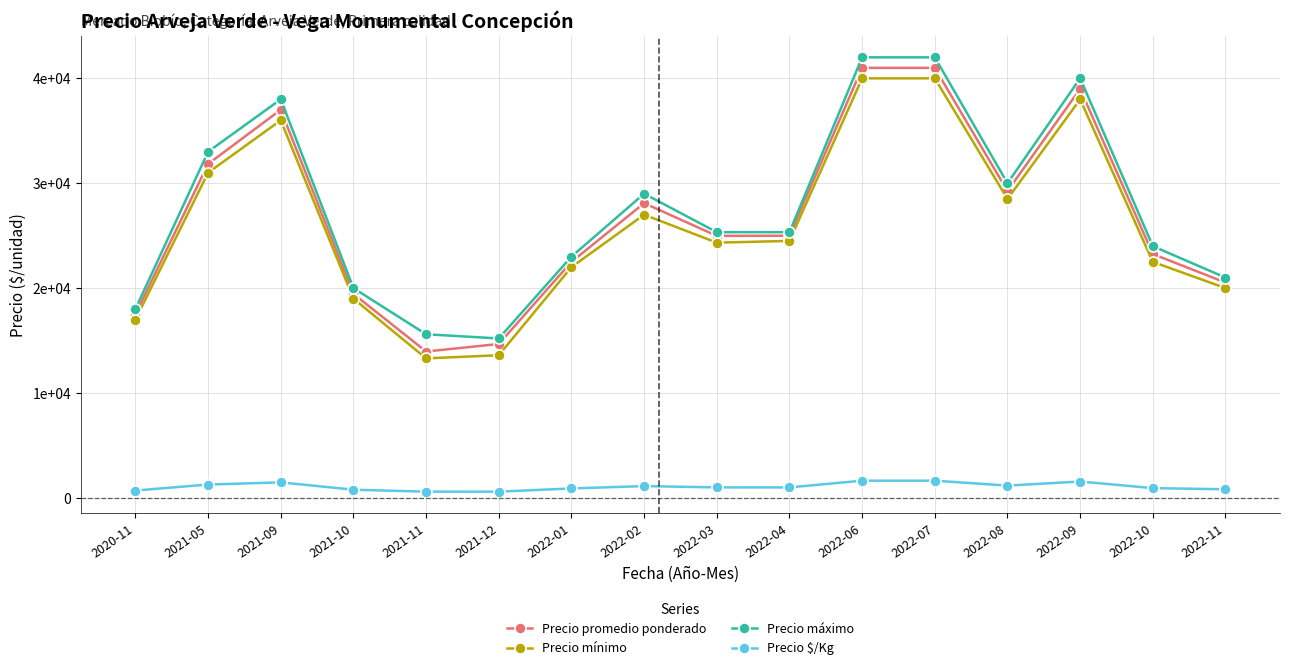

What is the total value across all series at 2022-11?

62350